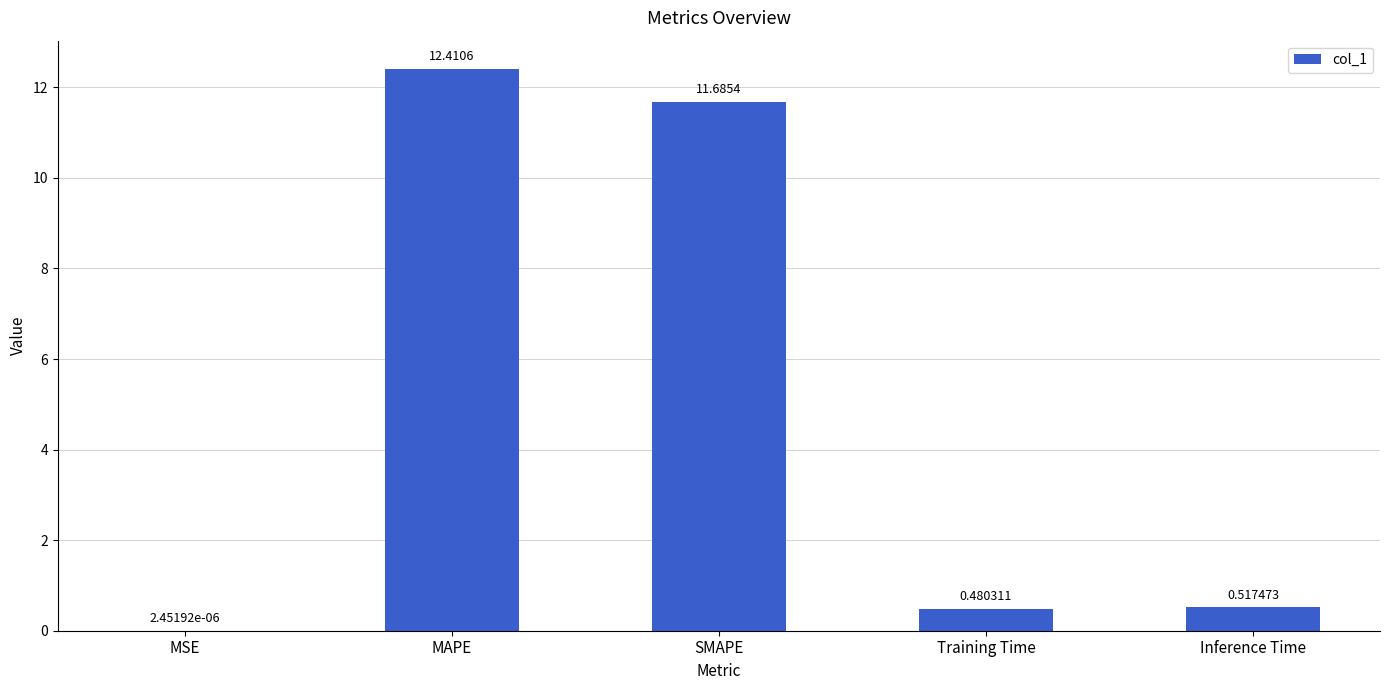

Which category has the highest value across all series?

MAPE